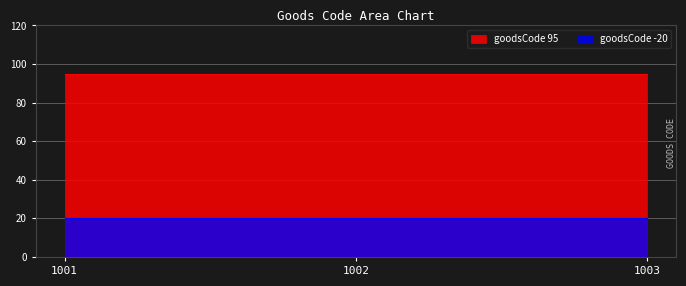

Which series has the widest spread of values?

goodsCode_95